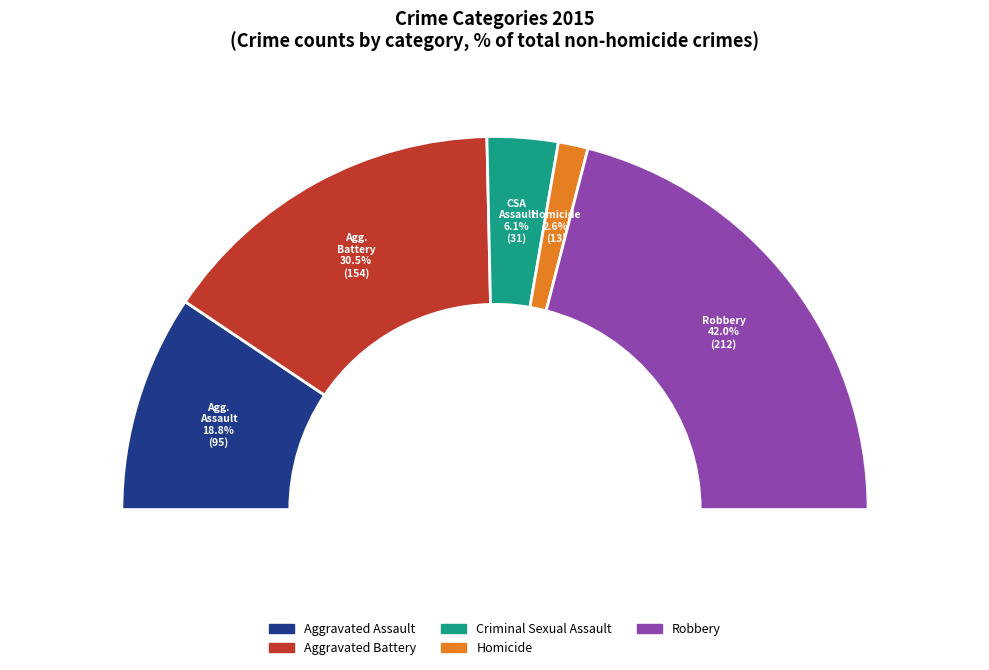

What is the change in value from Aggravated Battery to Criminal Sexual Assault?

-123